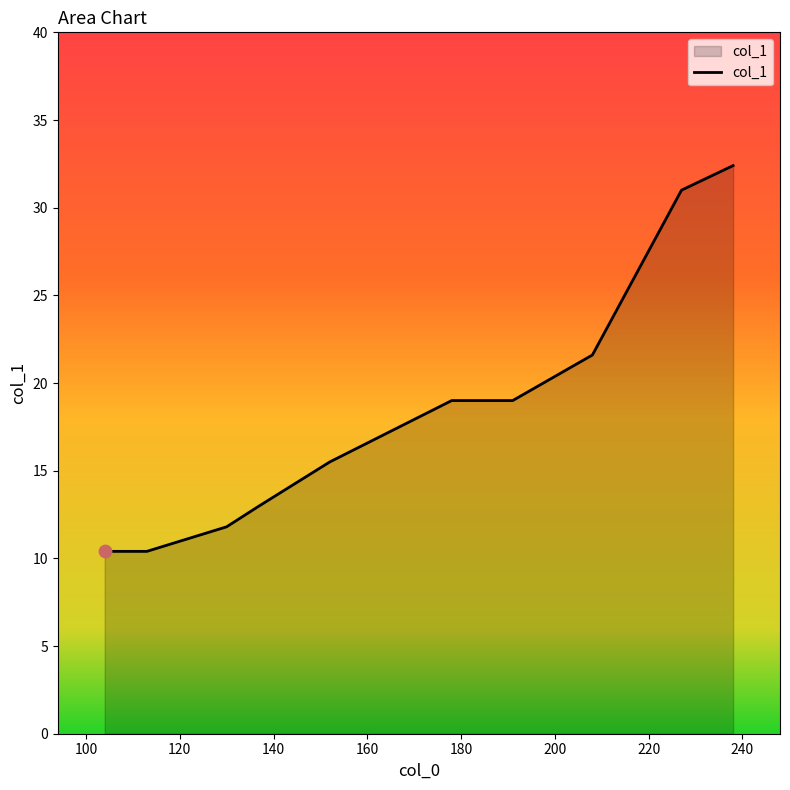

What is the smallest value displayed?

10.4